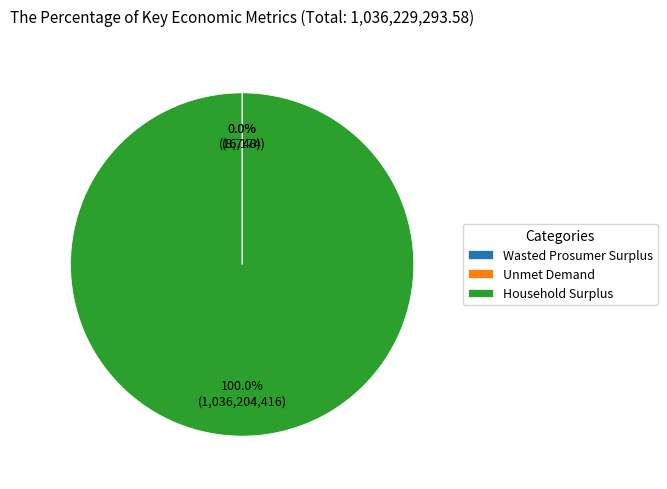

Which category has the biggest portion of the pie?

Household Surplus